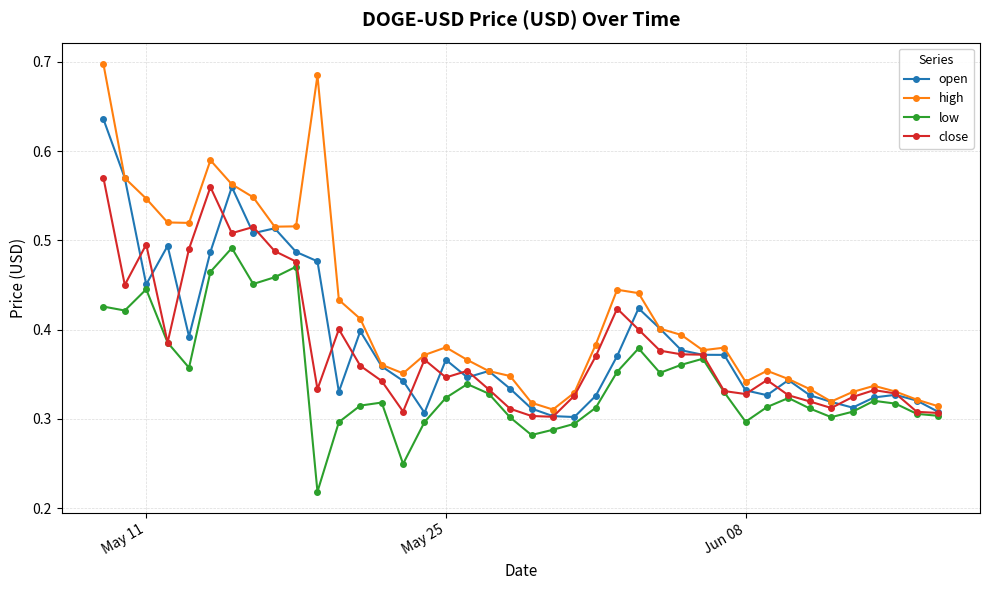

True or false: low has more than 0 points higher than both neighbors.

True